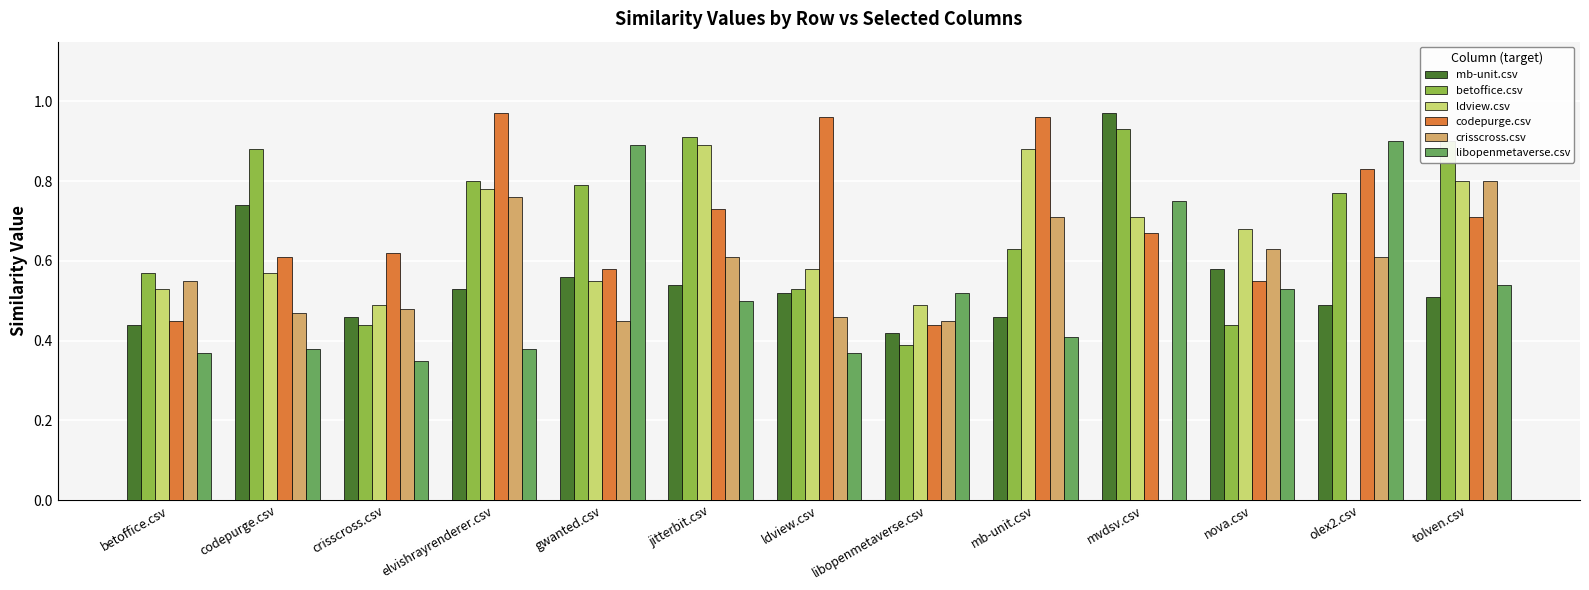

The codepurge.csv series shows 0.5 at betoffice.csv. True or false?

True